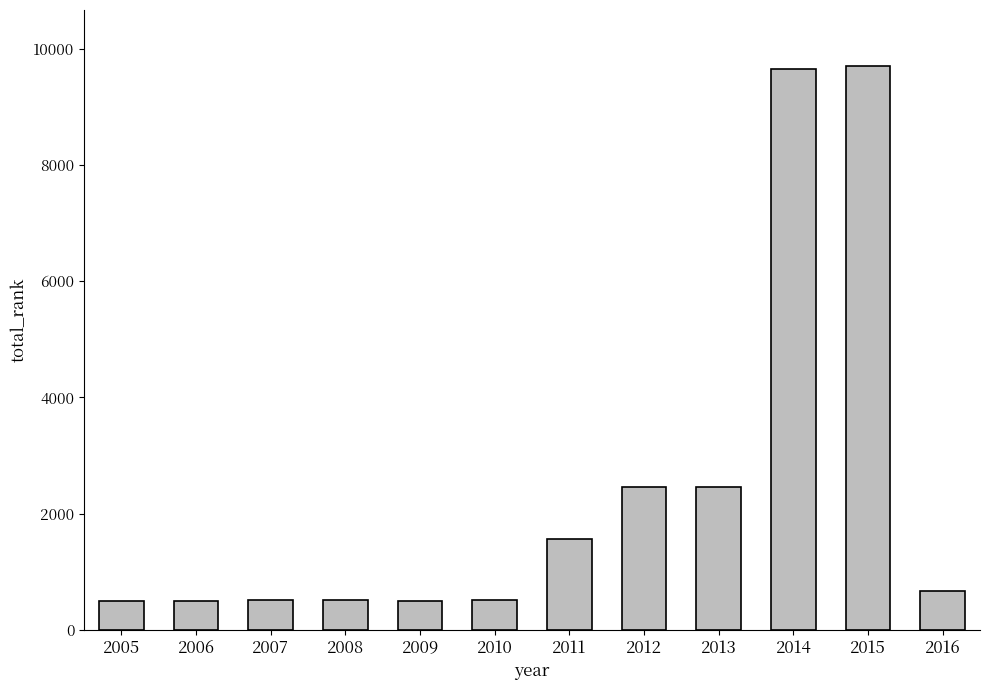

Does the chart contain any negative values?

No